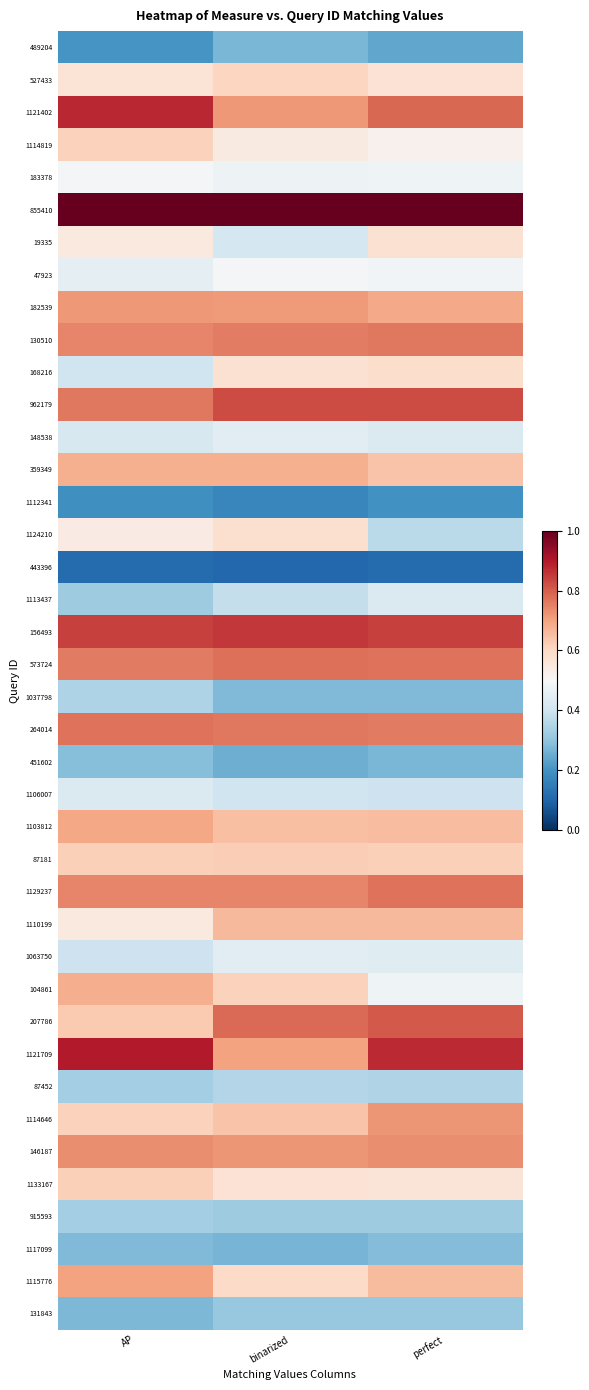

Reading right to left, extract all data points from this chart.

489204: perfect=0.2	binarized=0.3	AP=0.2
527433: perfect=0.6	binarized=0.6	AP=0.6
1121402: perfect=0.8	binarized=0.7	AP=0.9
1114819: perfect=0.5	binarized=0.5	AP=0.6
183378: perfect=0.5	binarized=0.5	AP=0.5
855410: perfect=1.0	binarized=1.0	AP=1.0
19335: perfect=0.6	binarized=0.4	AP=0.6
47923: perfect=0.5	binarized=0.5	AP=0.5
182539: perfect=0.7	binarized=0.7	AP=0.7
130510: perfect=0.8	binarized=0.8	AP=0.7
168216: perfect=0.6	binarized=0.6	AP=0.4
962179: perfect=0.8	binarized=0.8	AP=0.8
148538: perfect=0.4	binarized=0.4	AP=0.4
359349: perfect=0.6	binarized=0.7	AP=0.7
1112341: perfect=0.2	binarized=0.2	AP=0.2
1124210: perfect=0.4	binarized=0.6	AP=0.5
443396: perfect=0.1	binarized=0.1	AP=0.1
1113437: perfect=0.4	binarized=0.4	AP=0.3
156493: perfect=0.8	binarized=0.9	AP=0.8
573724: perfect=0.8	binarized=0.8	AP=0.8
1037798: perfect=0.3	binarized=0.3	AP=0.3
264014: perfect=0.8	binarized=0.8	AP=0.8
451602: perfect=0.3	binarized=0.3	AP=0.3
1106007: perfect=0.4	binarized=0.4	AP=0.4
1103812: perfect=0.7	binarized=0.7	AP=0.7
87181: perfect=0.6	binarized=0.6	AP=0.6
1129237: perfect=0.8	binarized=0.7	AP=0.7
1110199: perfect=0.7	binarized=0.7	AP=0.6
1063750: perfect=0.4	binarized=0.4	AP=0.4
104861: perfect=0.5	binarized=0.6	AP=0.7
207786: perfect=0.8	binarized=0.8	AP=0.6
1121709: perfect=0.9	binarized=0.7	AP=0.9
87452: perfect=0.3	binarized=0.4	AP=0.3
1114646: perfect=0.7	binarized=0.6	AP=0.6
146187: perfect=0.7	binarized=0.7	AP=0.7
1133167: perfect=0.6	binarized=0.6	AP=0.6
915593: perfect=0.3	binarized=0.3	AP=0.3
1117099: perfect=0.3	binarized=0.3	AP=0.3
1115776: perfect=0.7	binarized=0.6	AP=0.7
131843: perfect=0.3	binarized=0.3	AP=0.3